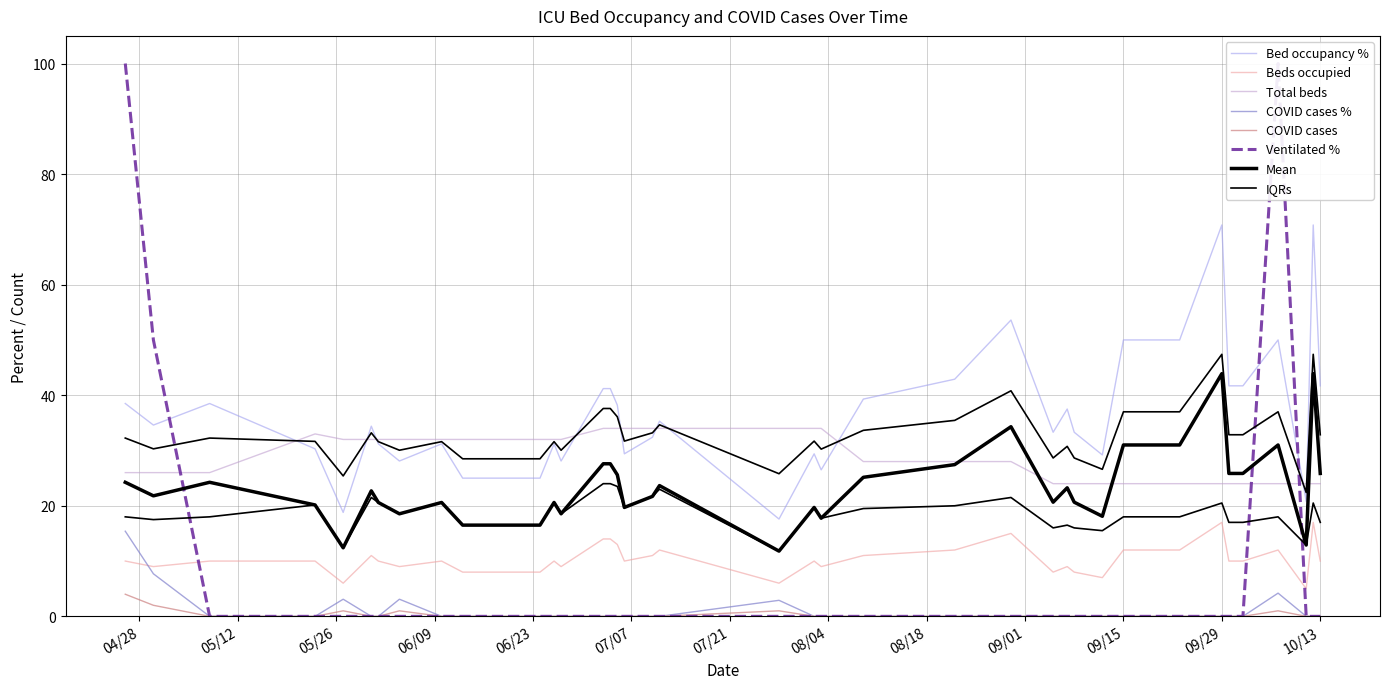

Is the value of faelle_covid_aktuell_beatmet_proz at 33 greater than the value of faelle_covid_aktuell_proz at 04/28?

No